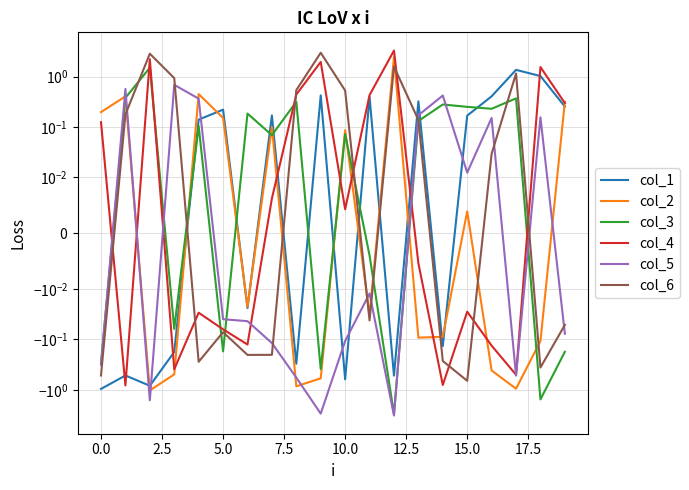

Does the chart have visible grid lines?

Yes